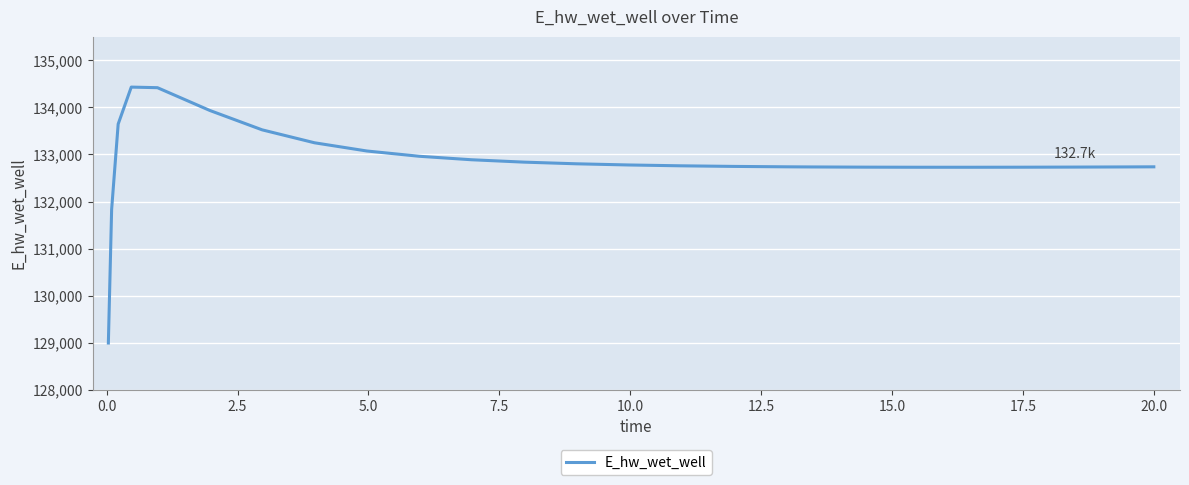

What is the maximum value shown in the chart?

134428.9